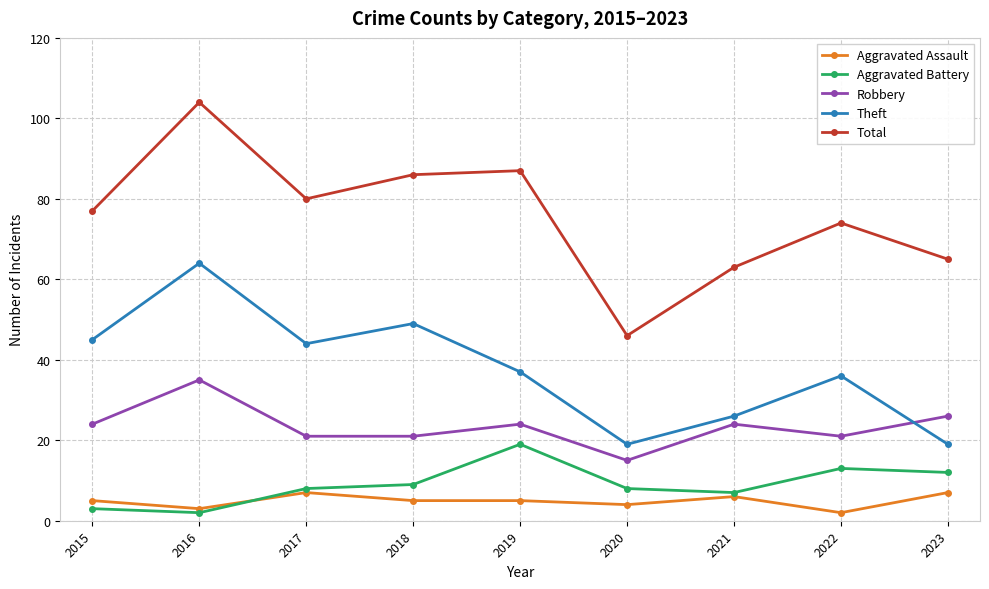

Which category has the highest value across all series?

2016